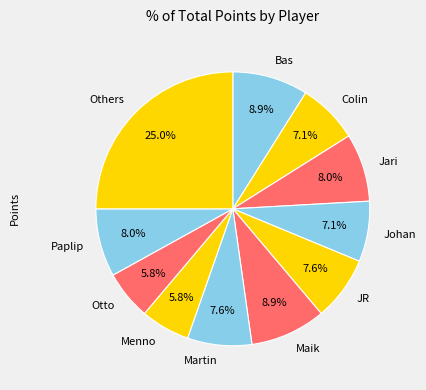

True or false: Martin accounts for 20% of the total.

False